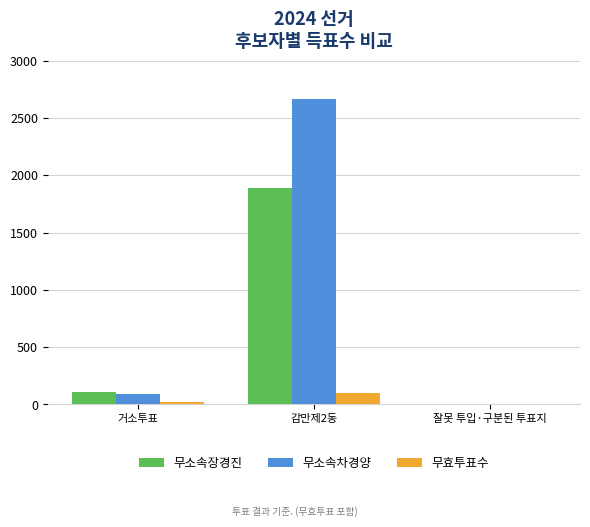

Reading left to right, what are all the values shown in this chart?

무소속장경진: 거소투표=111	감만제2동=1892	잘못 투입·구분된 투표지=1
무소속차경양: 거소투표=93	감만제2동=2664	잘못 투입·구분된 투표지=0
무효투표수: 거소투표=17	감만제2동=97	잘못 투입·구분된 투표지=1